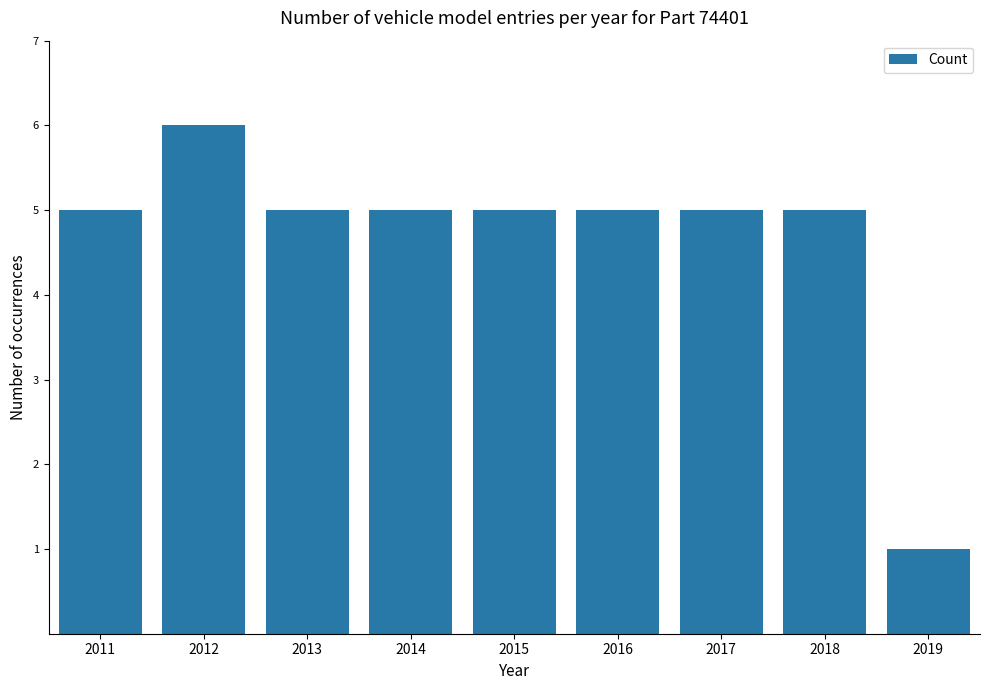

Reading left to right, extract all data points from this chart.

5	6	5	5	5	5	5	5	1